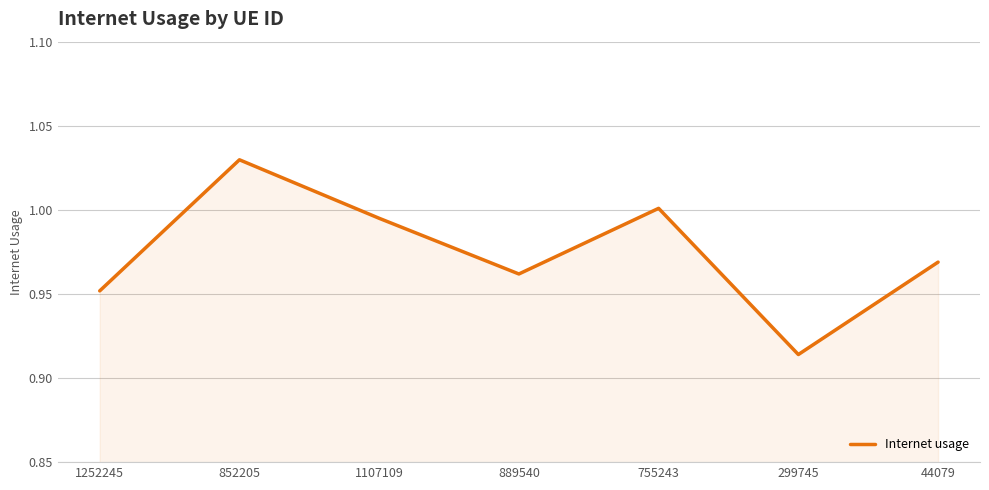

At which category does the data reach its first local valley?

889540